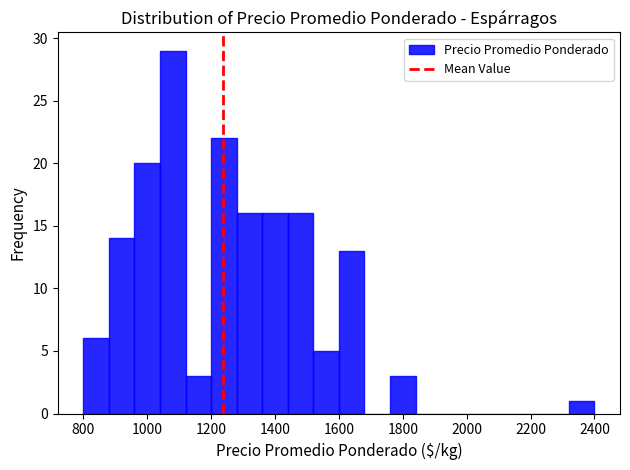

Over which range of the x-axis is the bar tallest?

1040 to 1120